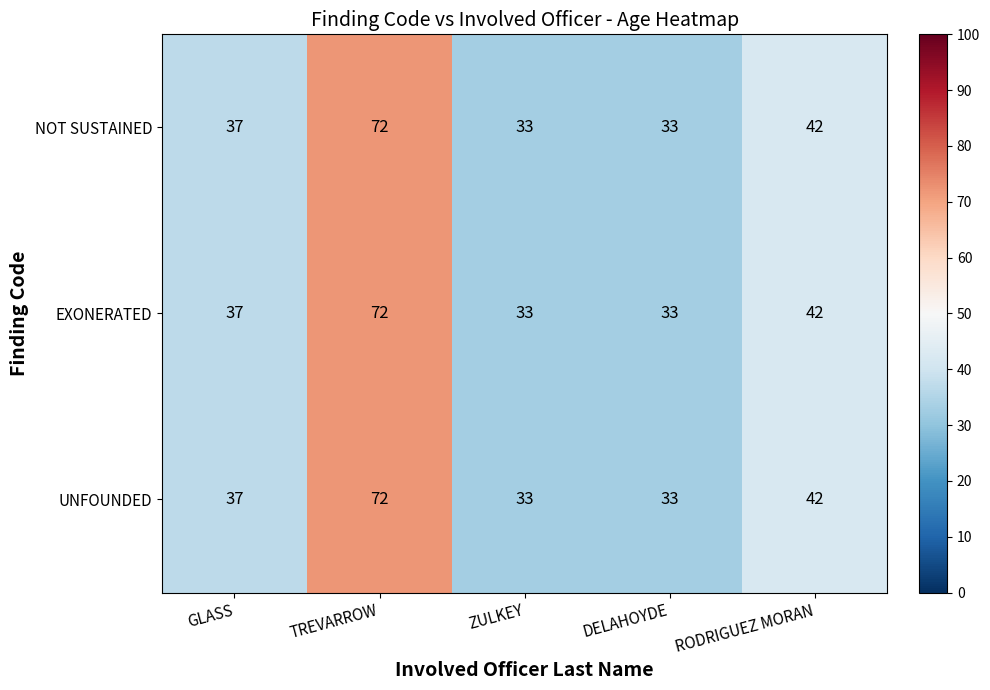

At which category is the sum across all series the highest?

TREVARROW